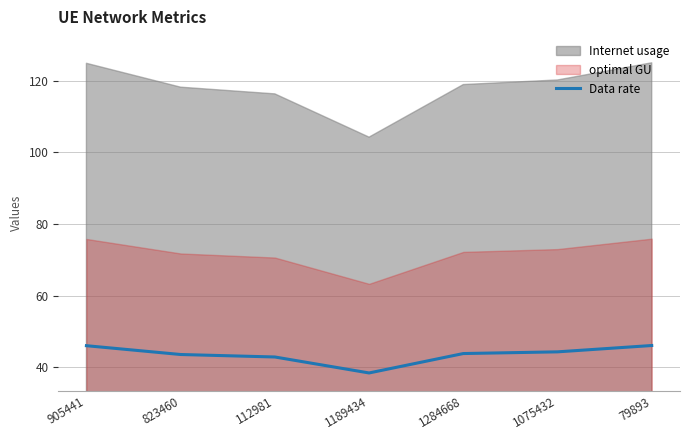

True or false: Data rate has a value of 44.4 at 1075432.

True